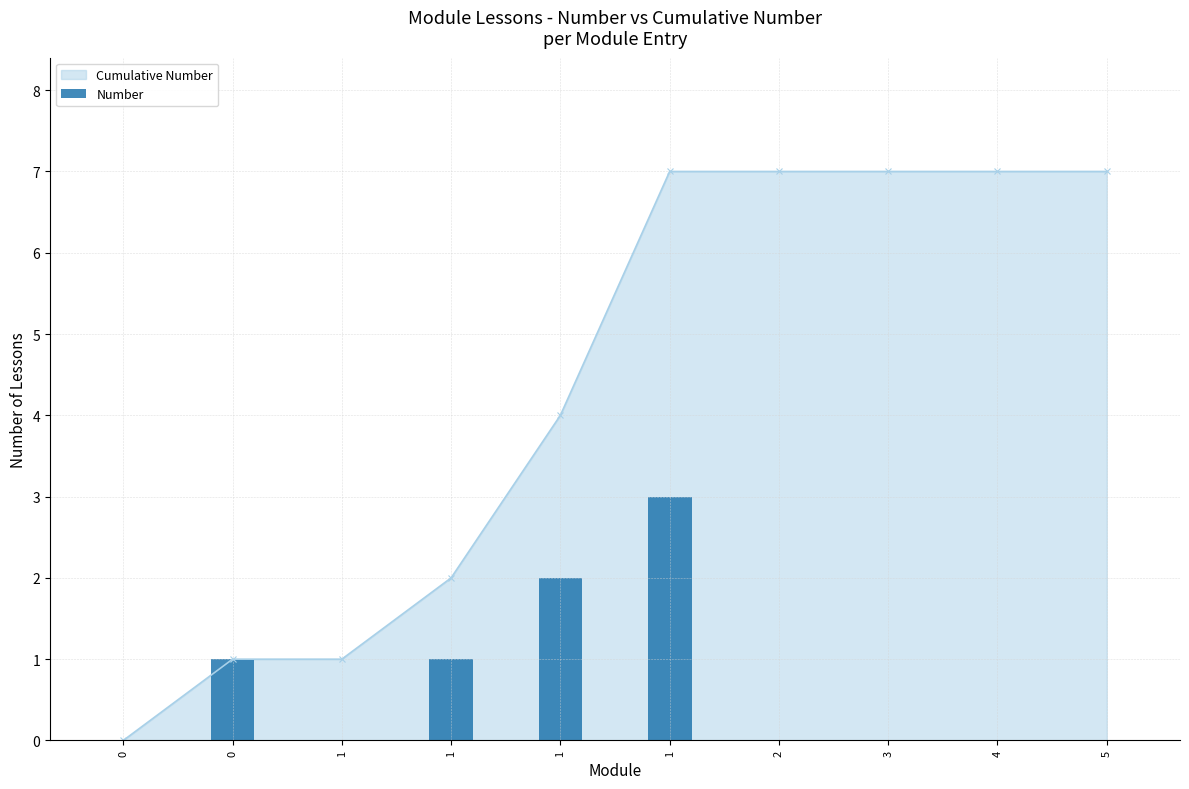

Count the values in the range 0 to 1.

8